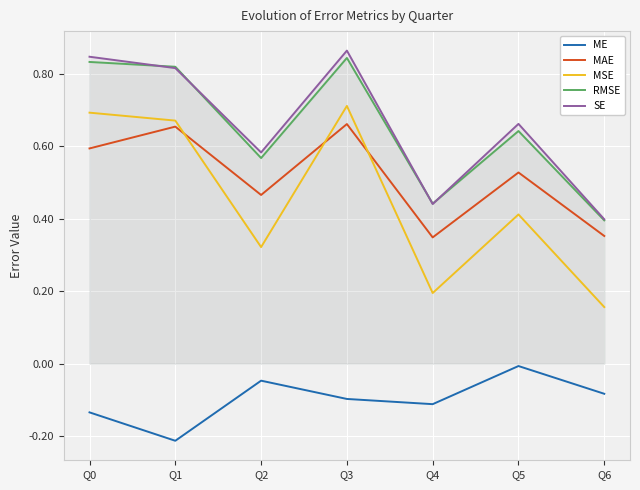

Between Q4 and Q5, which is larger?

Q5